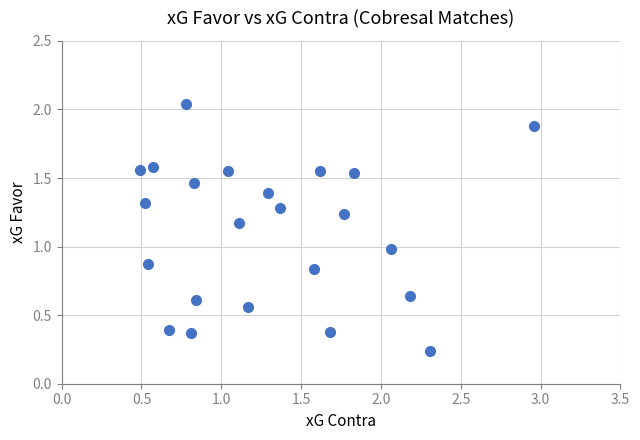

What is the range of X values (max minus min)?

2.5